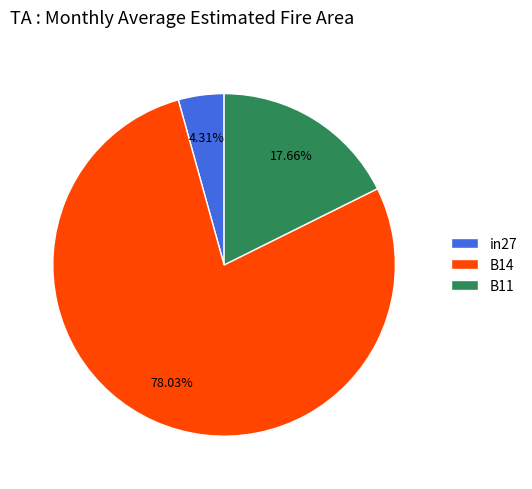

How many slices are in this pie chart?

3